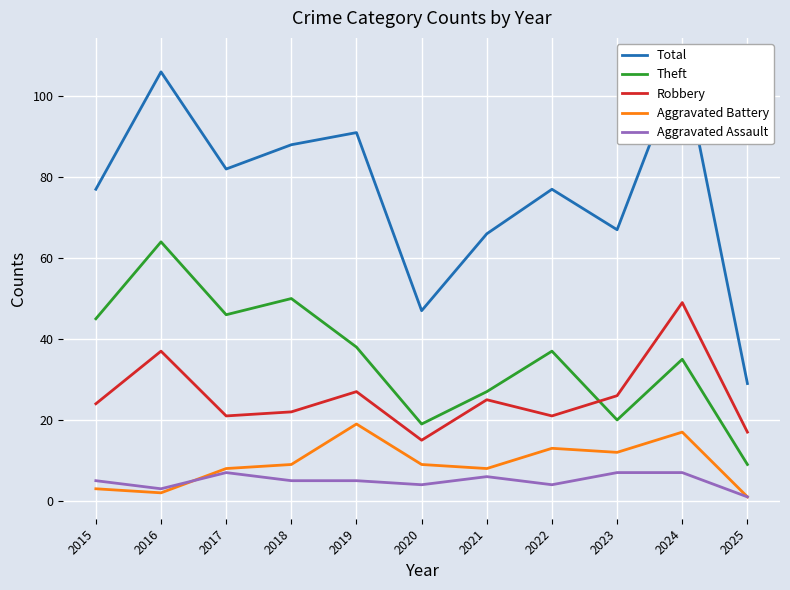

What is the greatest value displayed?

109